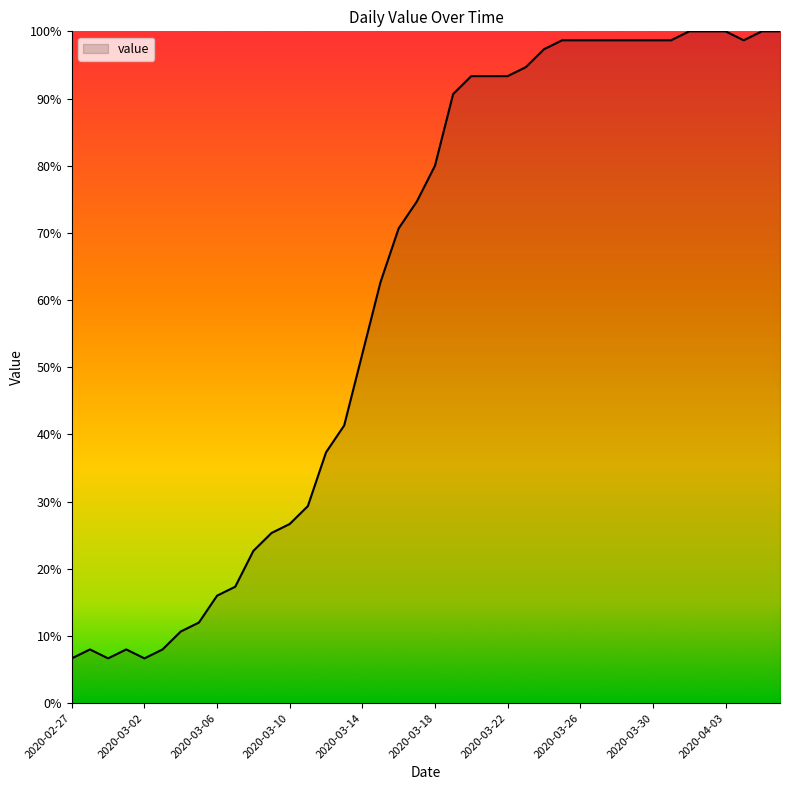

What is the sum of all values?

2474.7